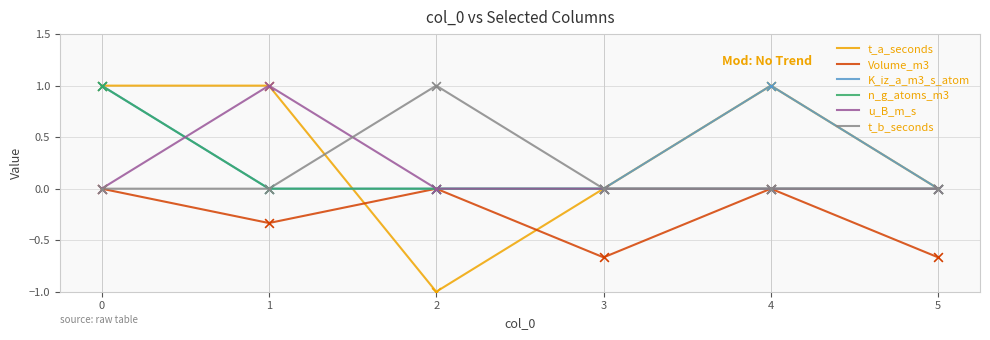

Is the value of t_a_seconds at 2 greater than the value of Volume_m3 at 0?

No